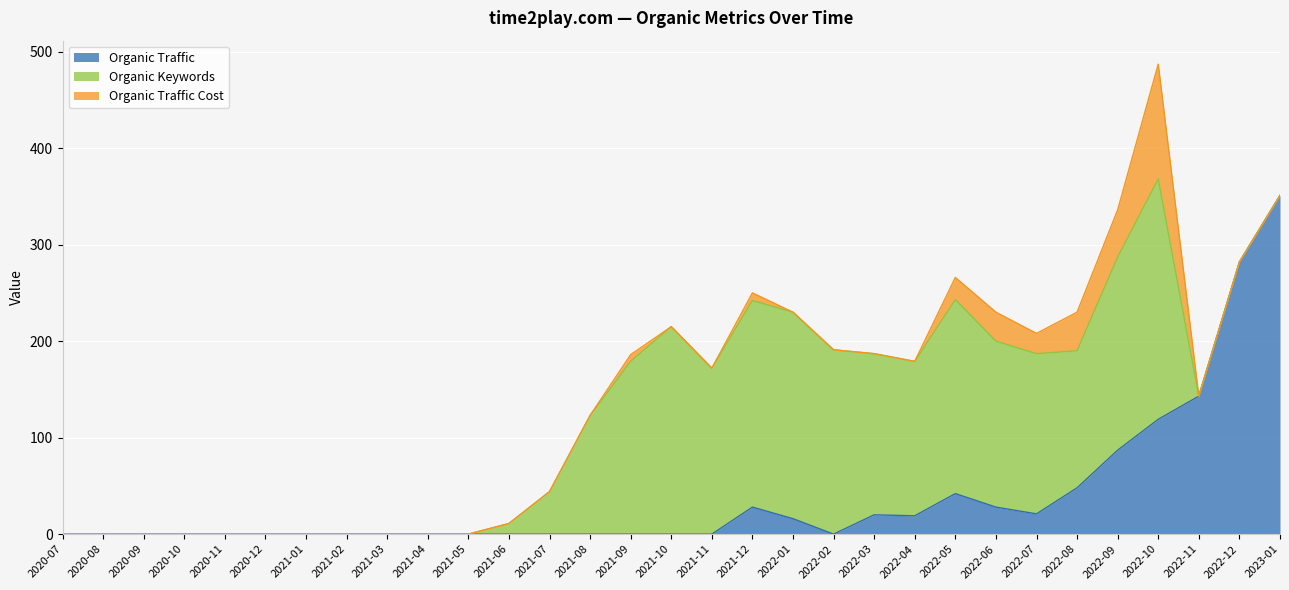

List the series in order of their overall mean, lowest first.

Organic Traffic Cost, Organic Traffic, Organic Keywords